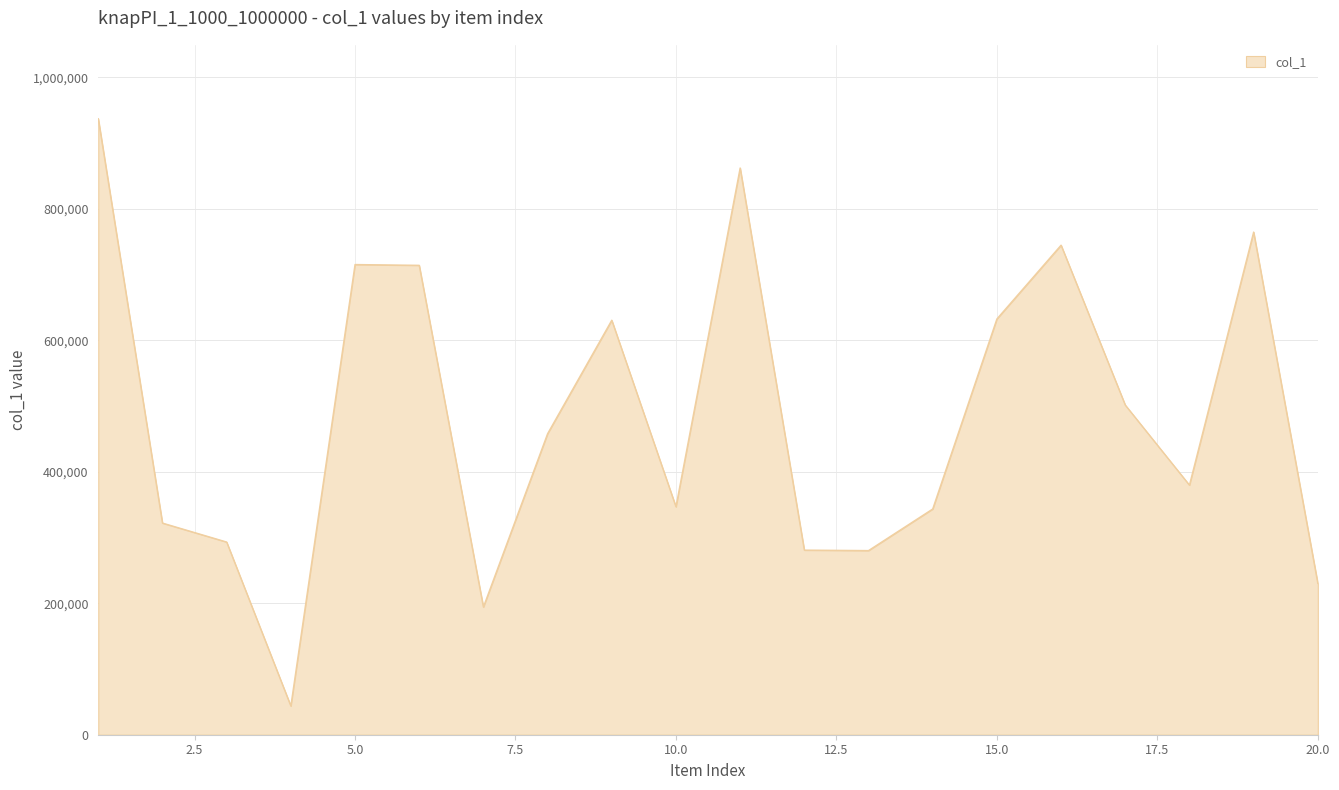

What is the greatest value displayed?

936935